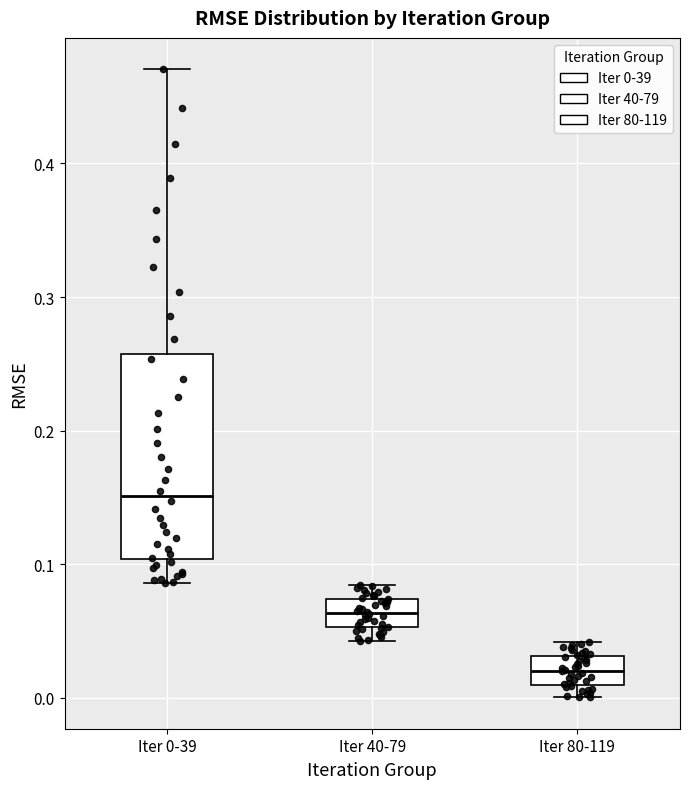

Which box is the tallest, from its lower edge to its upper edge?

Iter 0-39